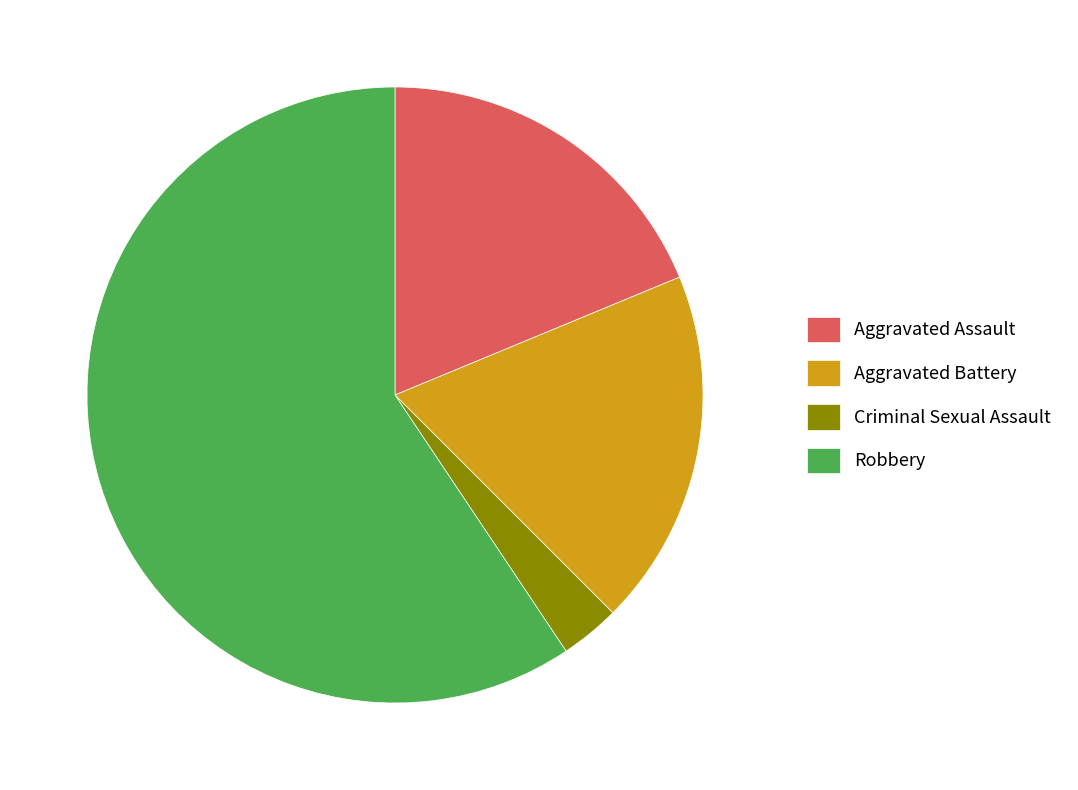

Which category has the biggest portion of the pie?

Robbery